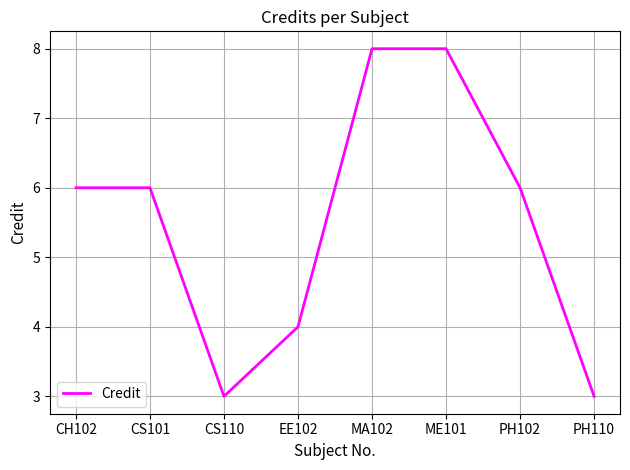

What is the average value?

6